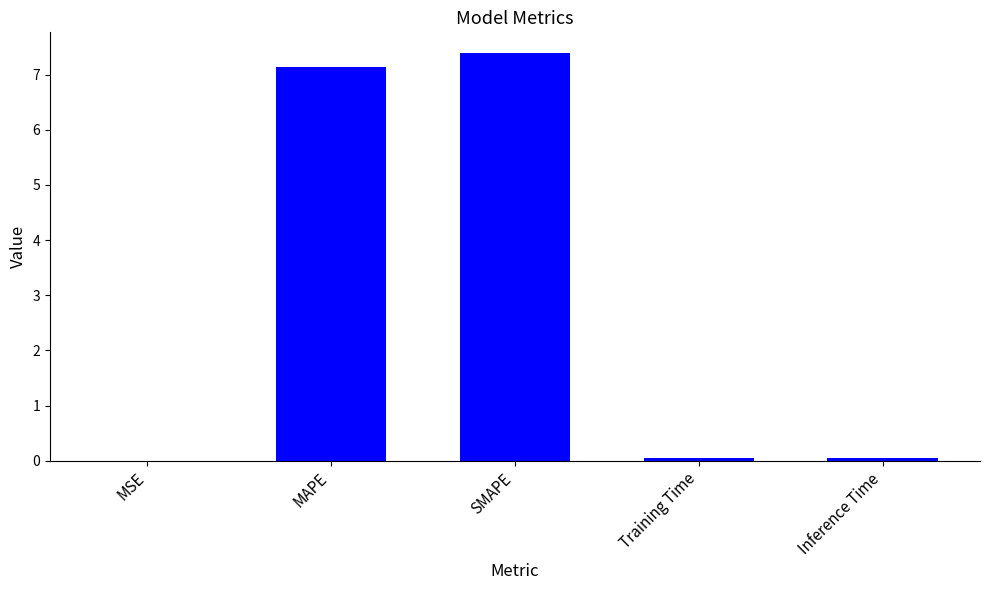

The value at Training Time is 0.0. True or false?

True